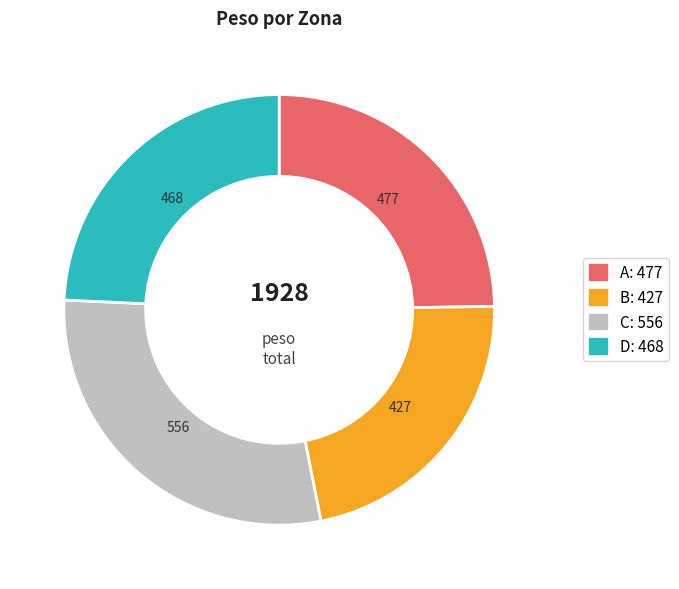

Which slice is the largest?

C